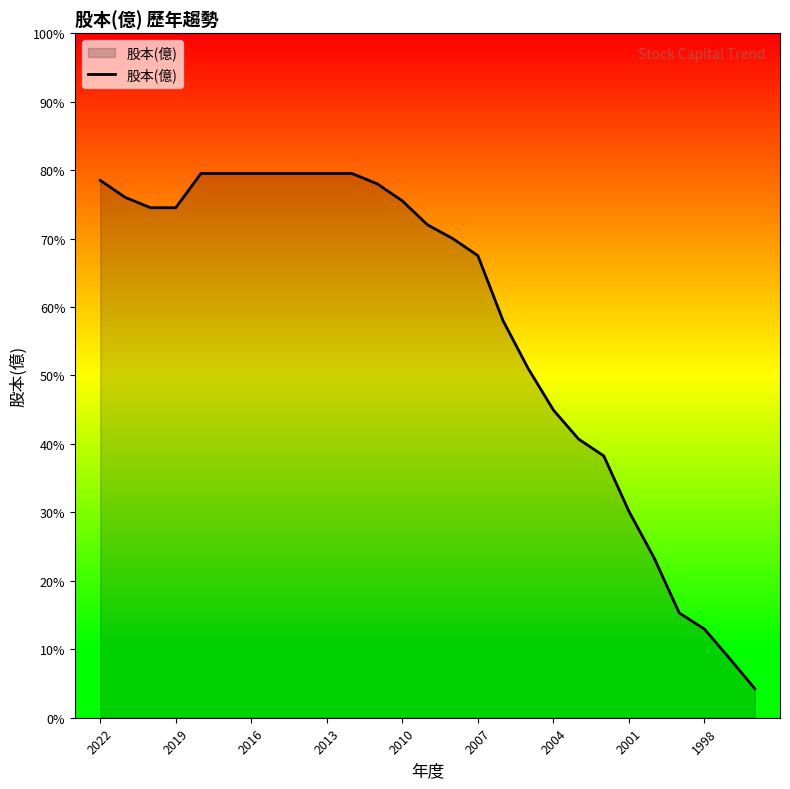

True or false: there are more than 0 points higher than both neighbors.

False